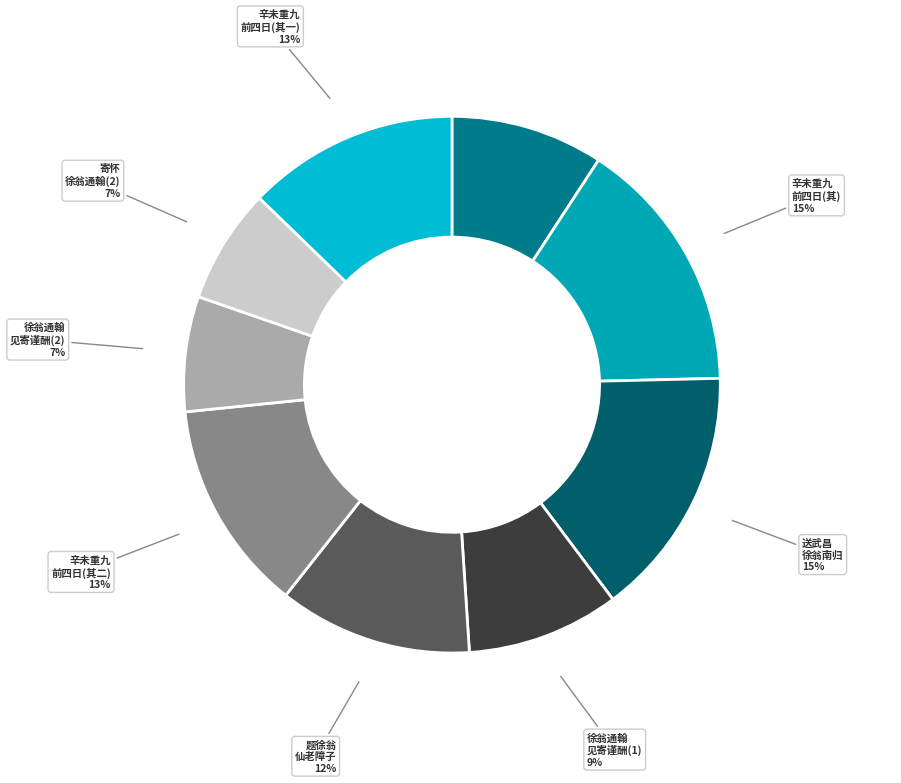

To the nearest percent, what is the combined percentage of 辛未重九 前四日(其一) and 辛未重九 前四日(其)?

28%